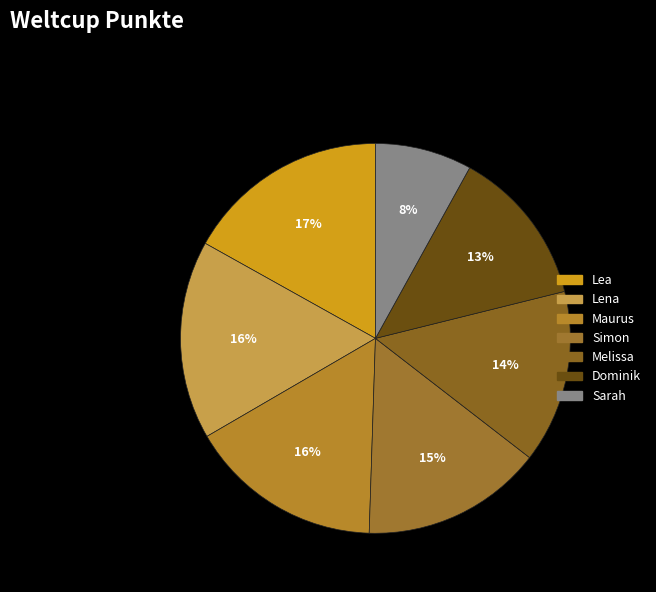

To the nearest percent, what is the combined percentage of Simon and Sarah?

23%